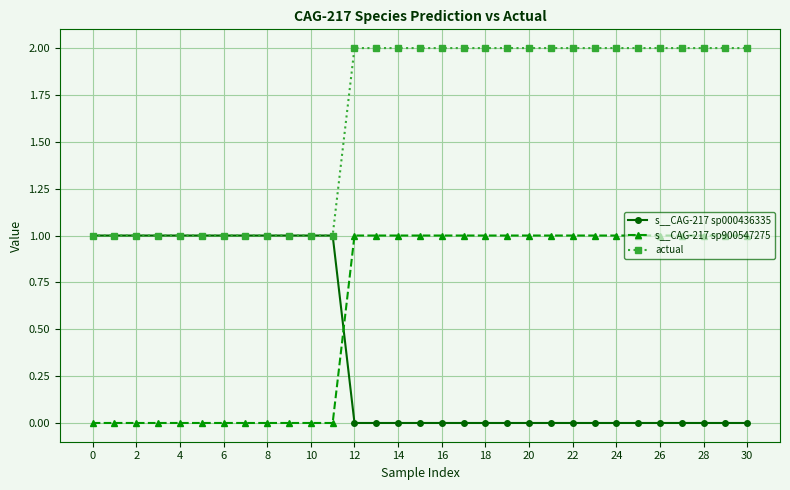

True or false: actual and s__CAG-217 sp900547275 cross at least once.

False